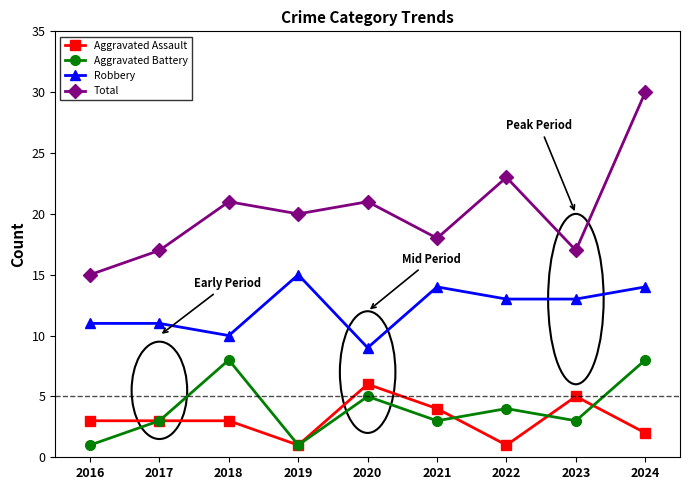

True or false: Aggravated Battery and Robbery cross at least once.

False